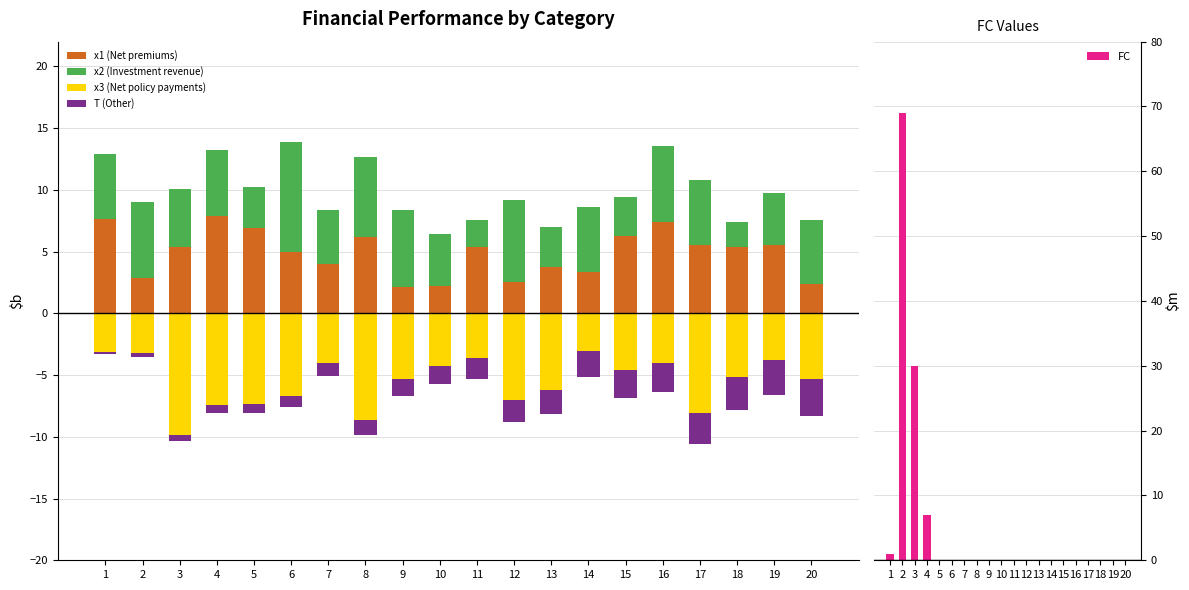

At which label does FC reach its peak?

2